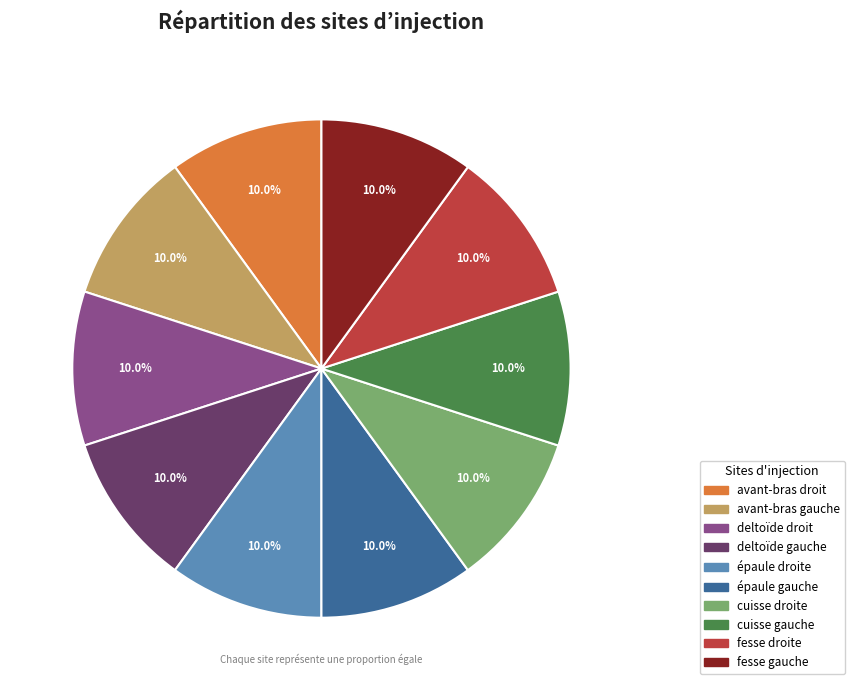

Does deltoïde gauche account for over 50% of the chart?

No